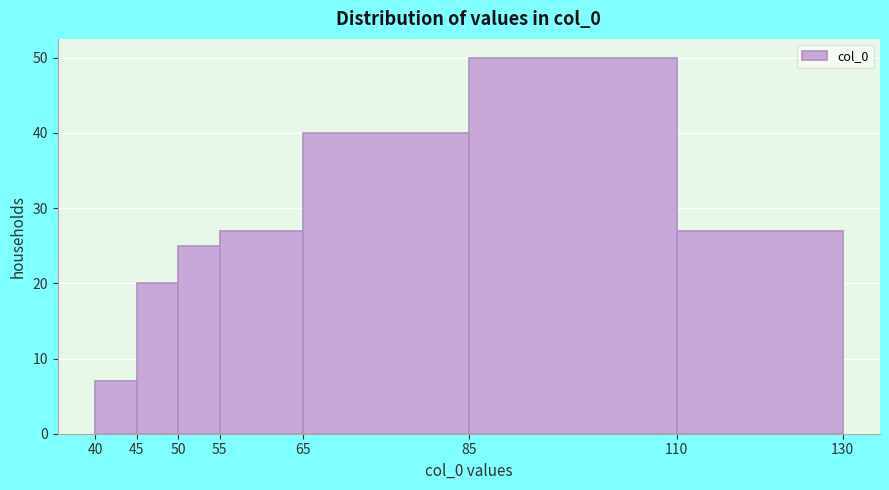

Reading left to right, transcribe this chart: for each bar, give the range it covers on the x-axis and its height. The values are not printed on the chart, so give them approximately, as read against the axis.

40 to 45: 7
45 to 50: 20
50 to 55: 25
55 to 65: 27
65 to 85: 40
85 to 110: 50
110 to 130: 27